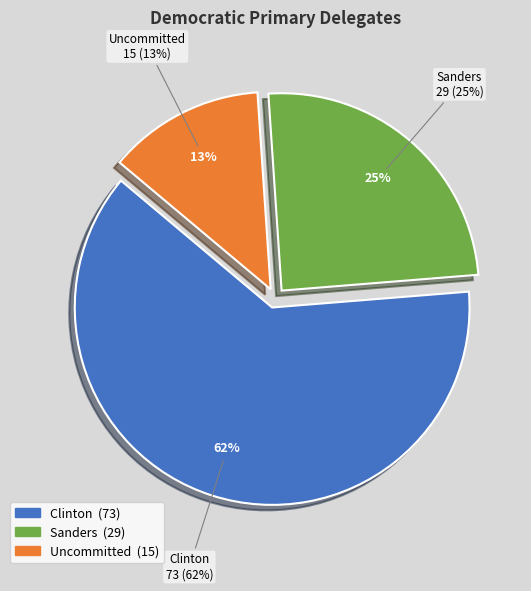

Rank the categories by value from highest to lowest.

Clinton, Sanders, Uncommitted